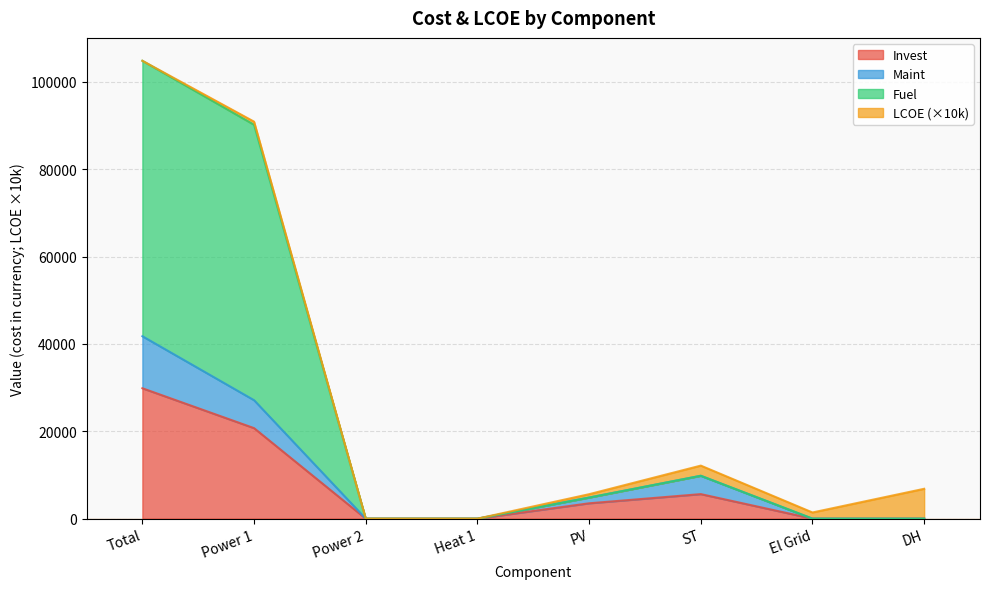

At Heat 1, list the series in order from largest to smallest.

Invest, Maint, Fuel